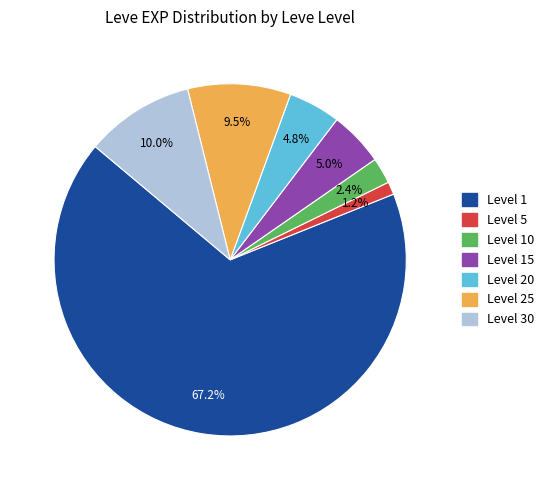

Is there any slice that represents more than half of the pie?

Yes